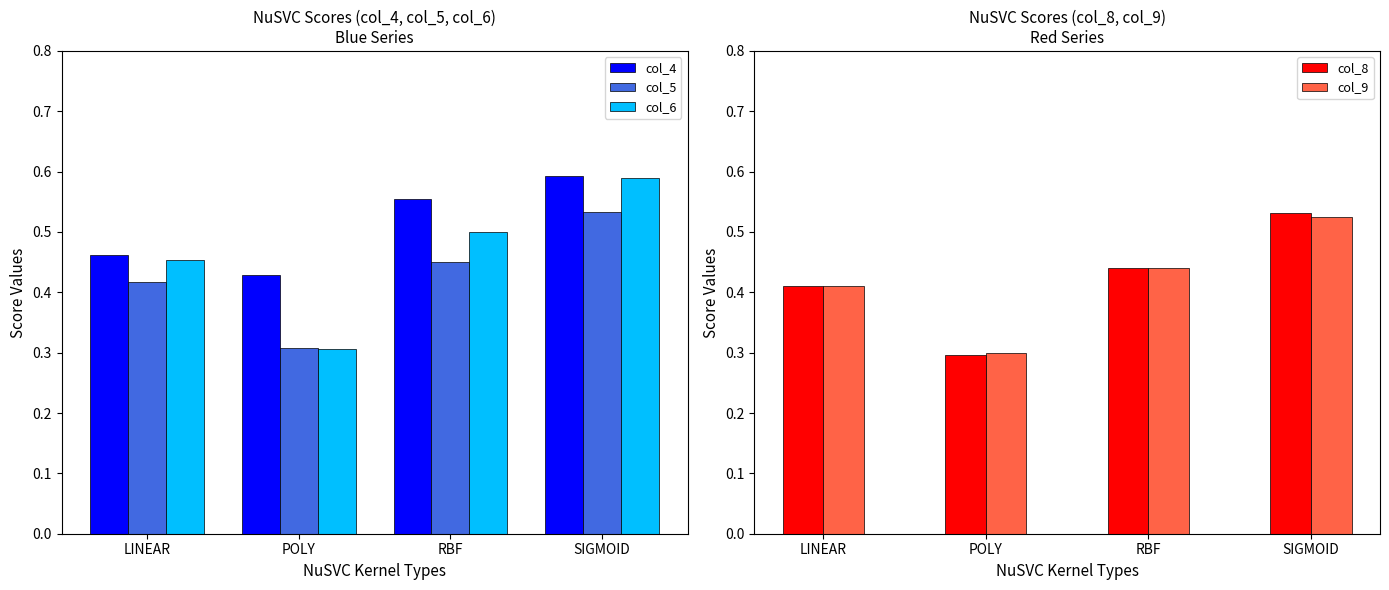

At how many categories does at least one series exceed 0?

4